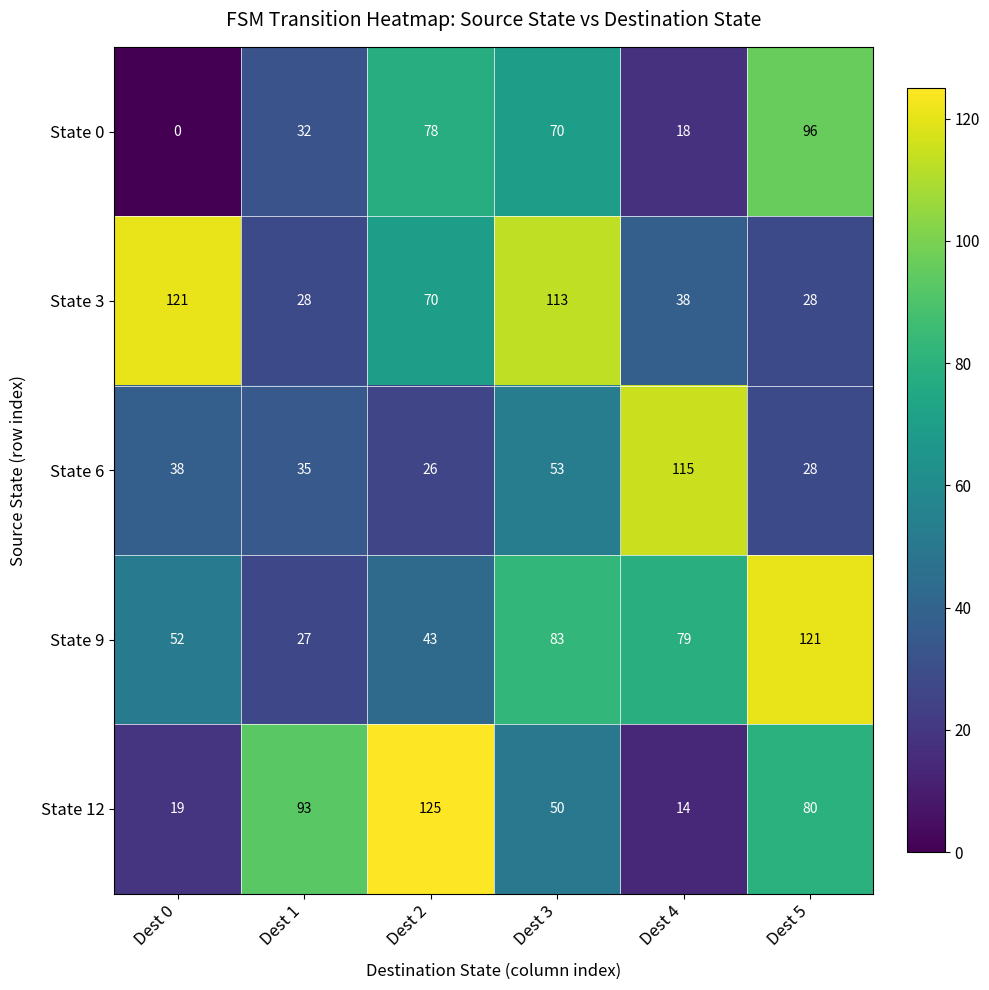

What is the approximate value of State 6 at Dest 1, to the nearest 10?

40